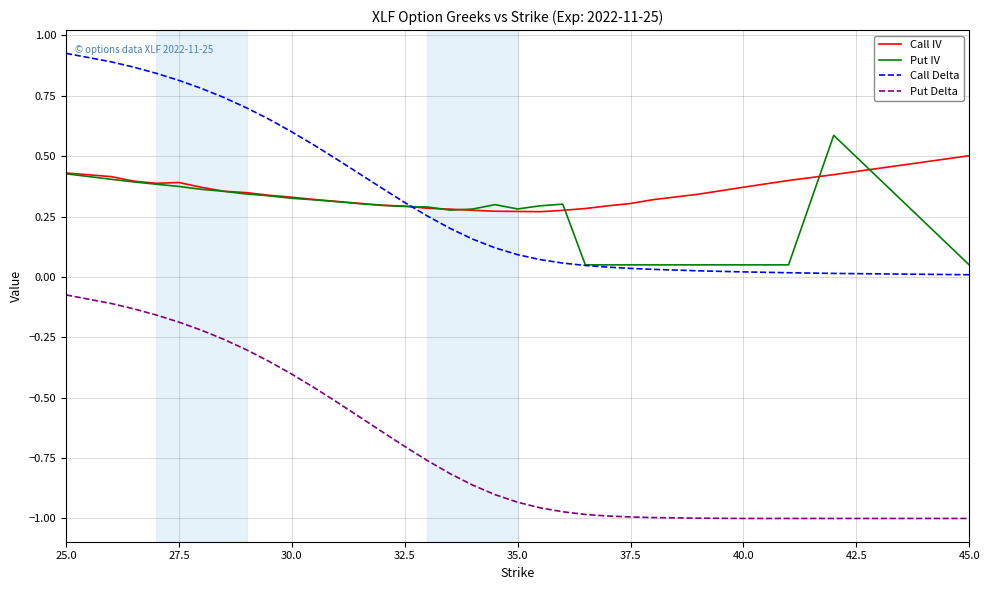

Which series has the widest spread of values?

Put Delta